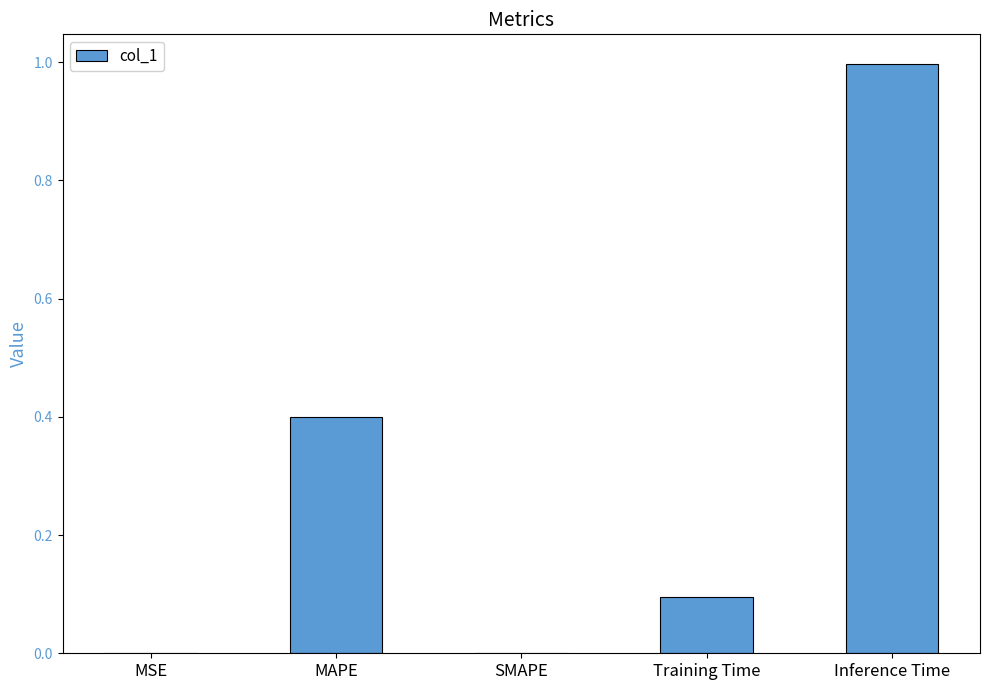

What is the change in value from SMAPE to Training Time?

+0.1